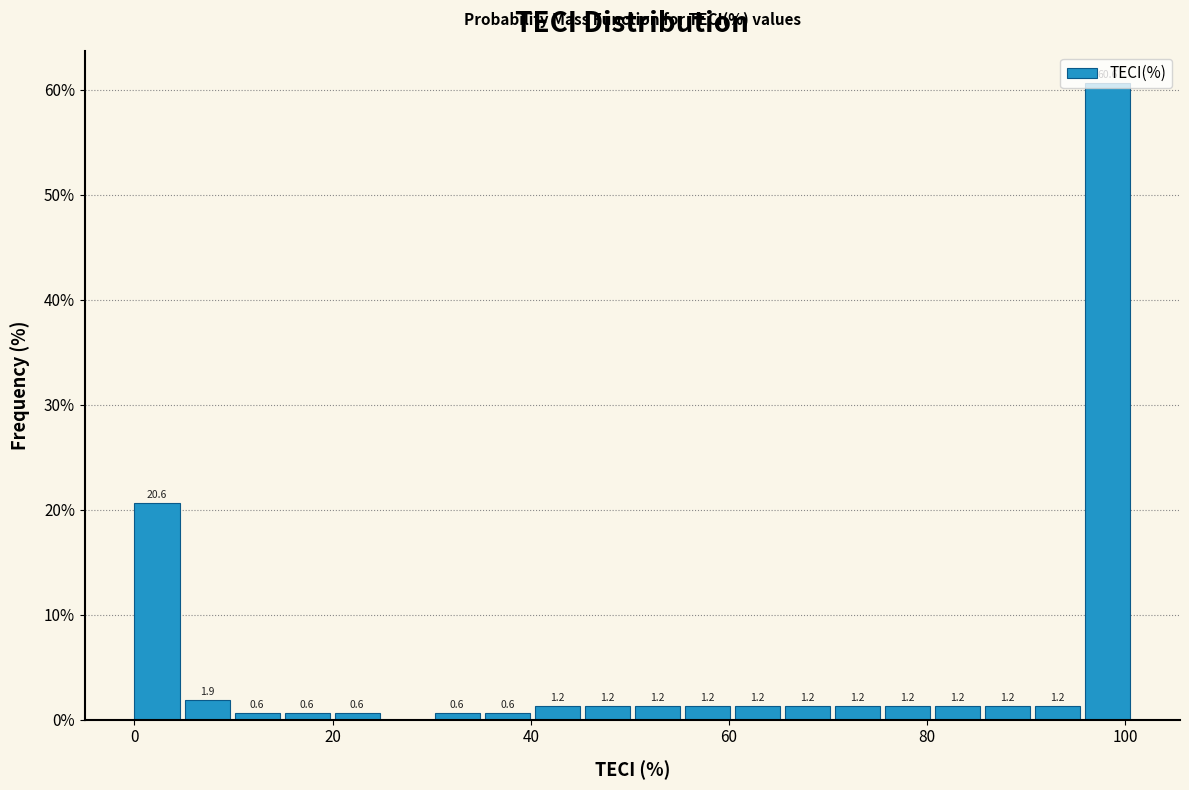

Around what value on the x-axis is the tallest bar? Give the approximate position of its centre, as read against the axis.

98